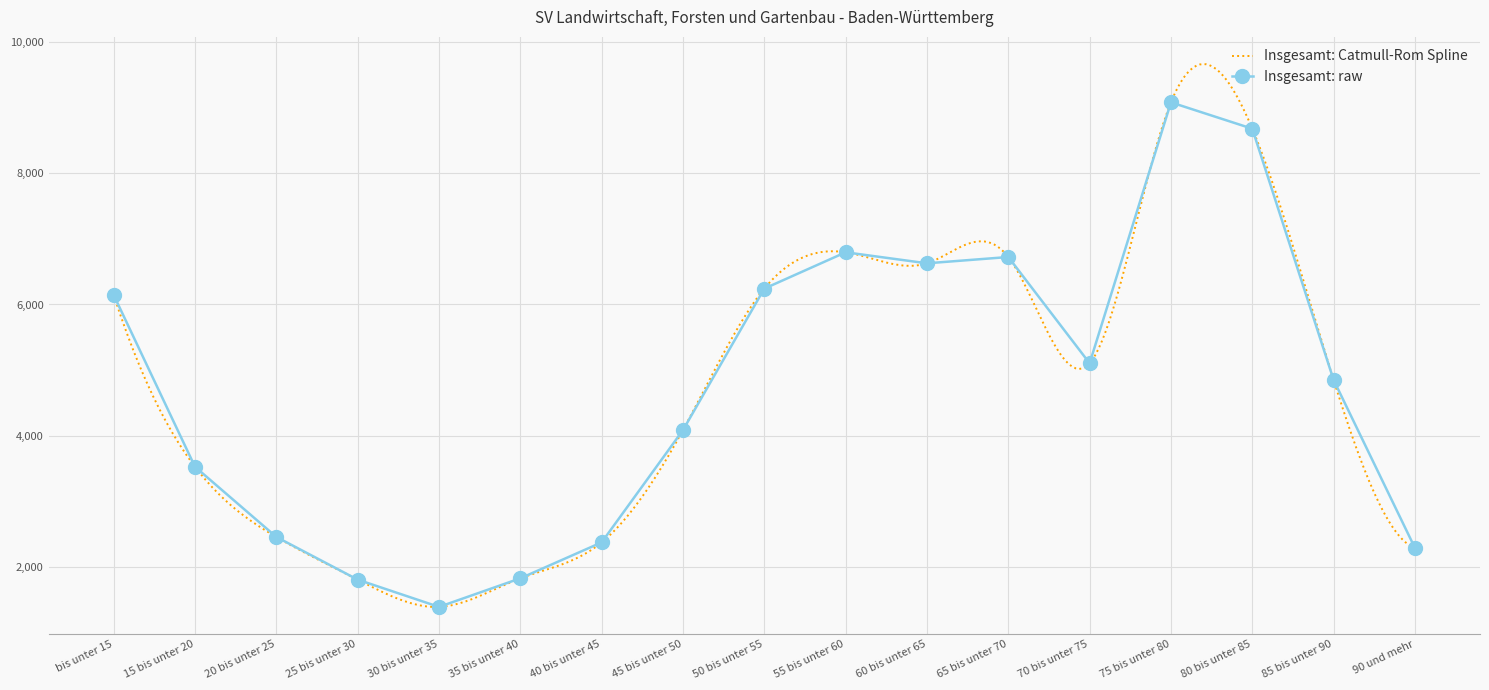

At which label is the value closest to 5235?

70 bis unter 75